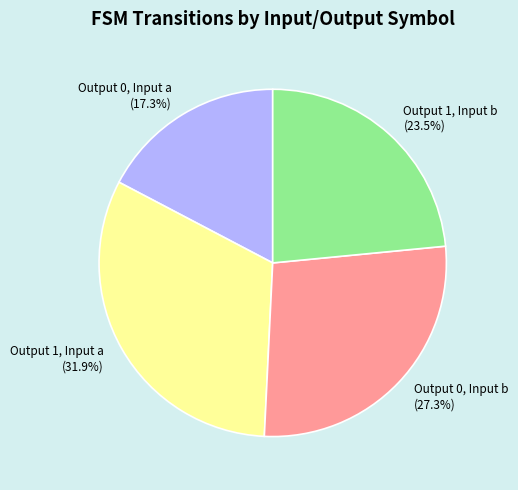

Count the number of slices in the pie.

4